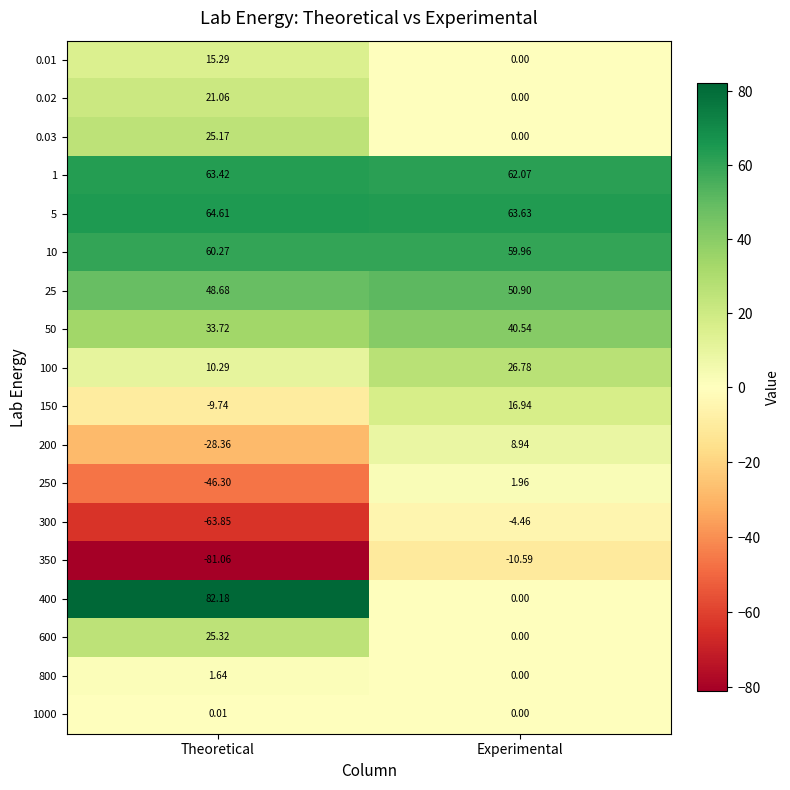

What is the maximum value shown in the chart?

82.2